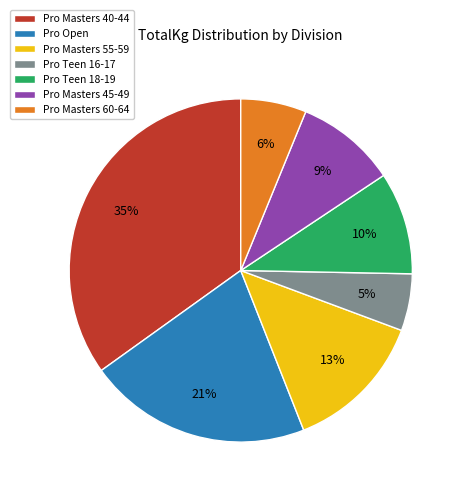

To the nearest percent, what is the difference between the largest and smallest slice percentages?

30%